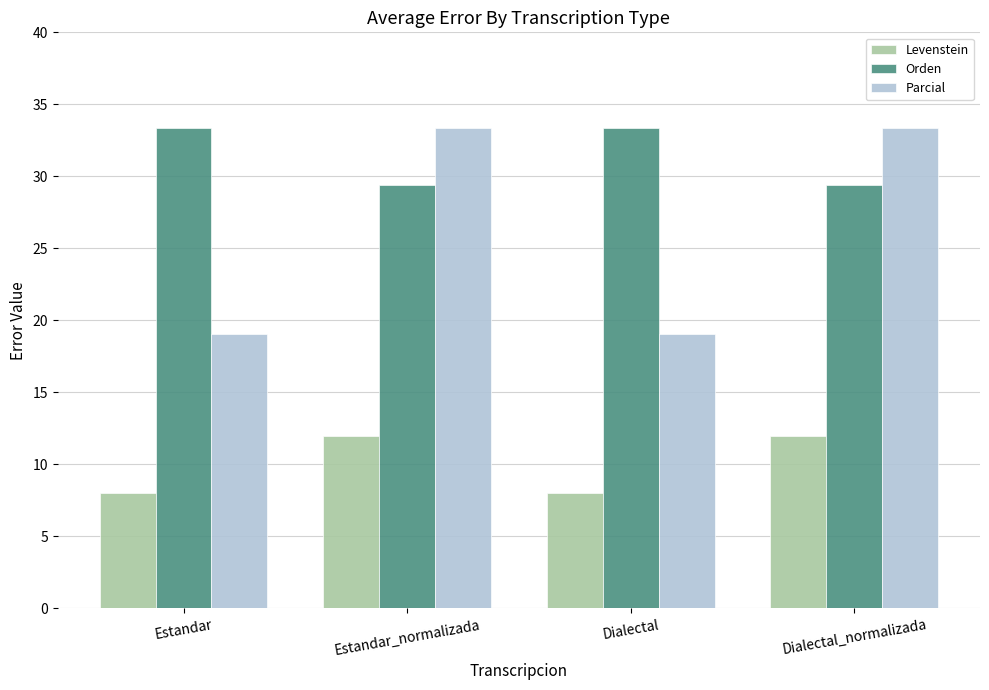

Which series has the widest spread of values?

Parcial